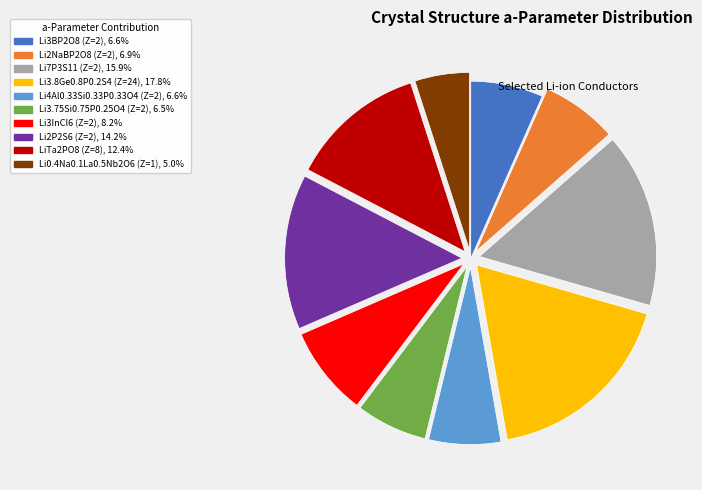

Count the number of slices in the pie.

10